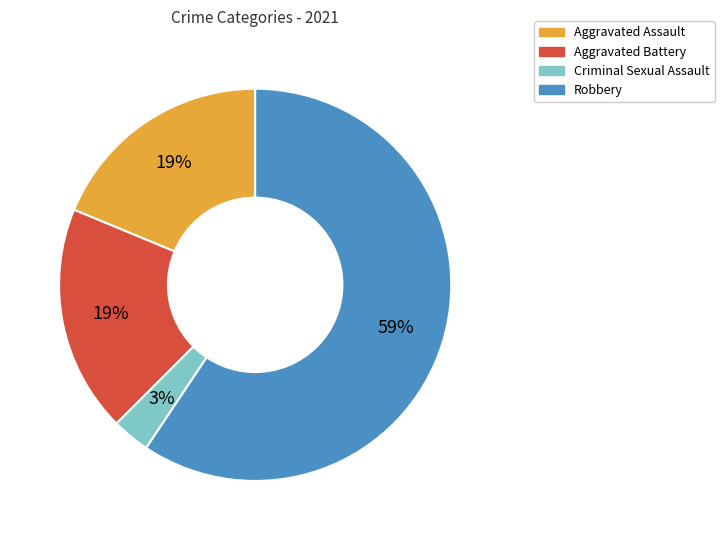

Which has a higher value, Aggravated Assault or Robbery?

Robbery